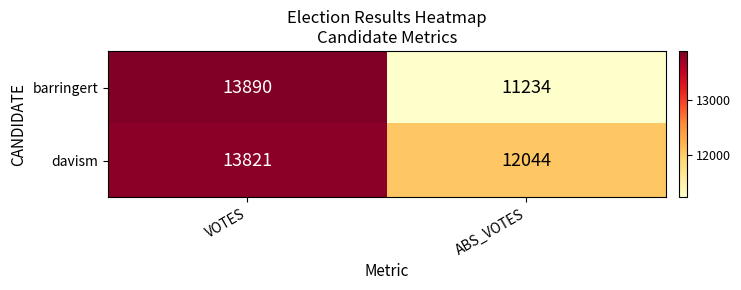

How many distinct data groups are displayed?

2